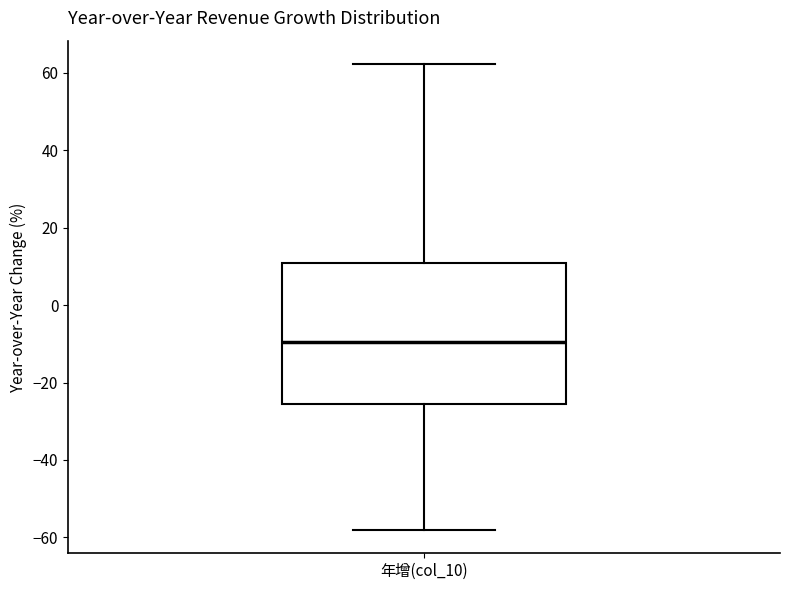

Where does the lower whisker of the box for 年增(col_10) end on the y-axis? The values are not printed on the chart, so give them approximately, as read against the axis.

-58